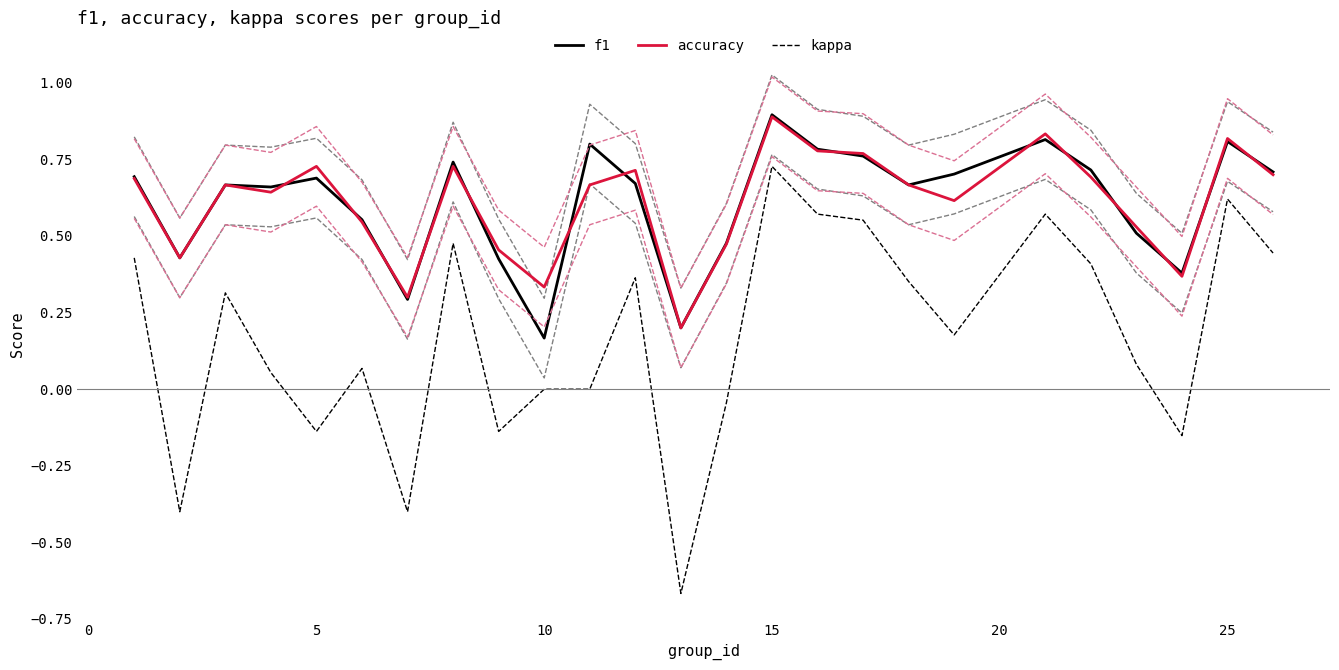

At which label does accuracy reach its peak?

15